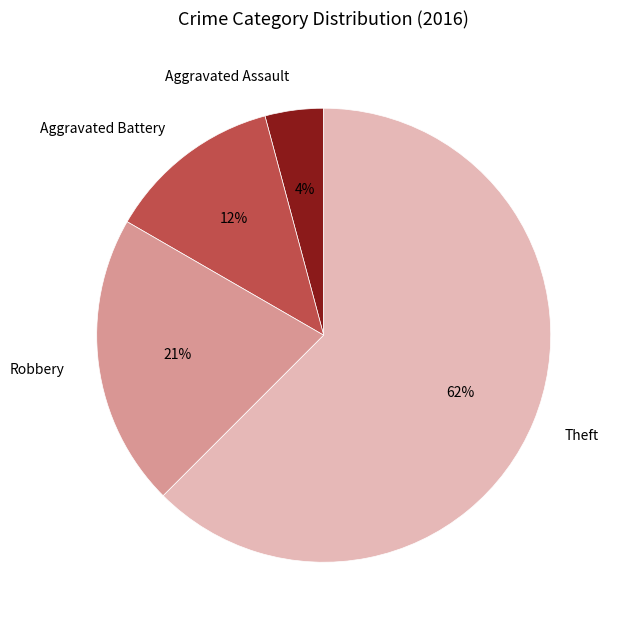

Count the number of slices in the pie.

4